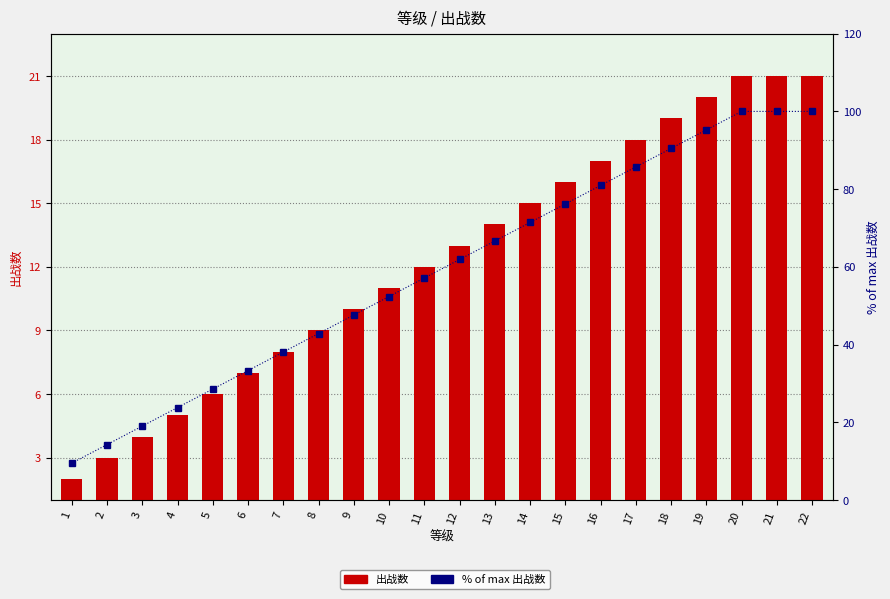

Which category has the lowest value in the 出战数 series?

1